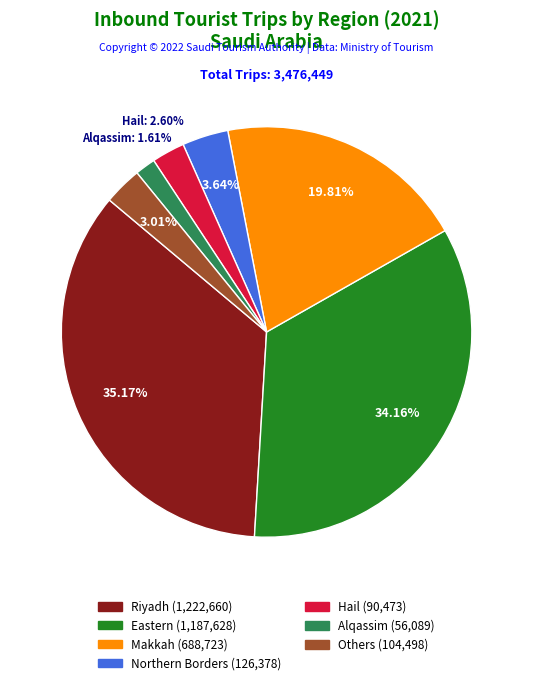

Is there a majority slice in this chart?

No